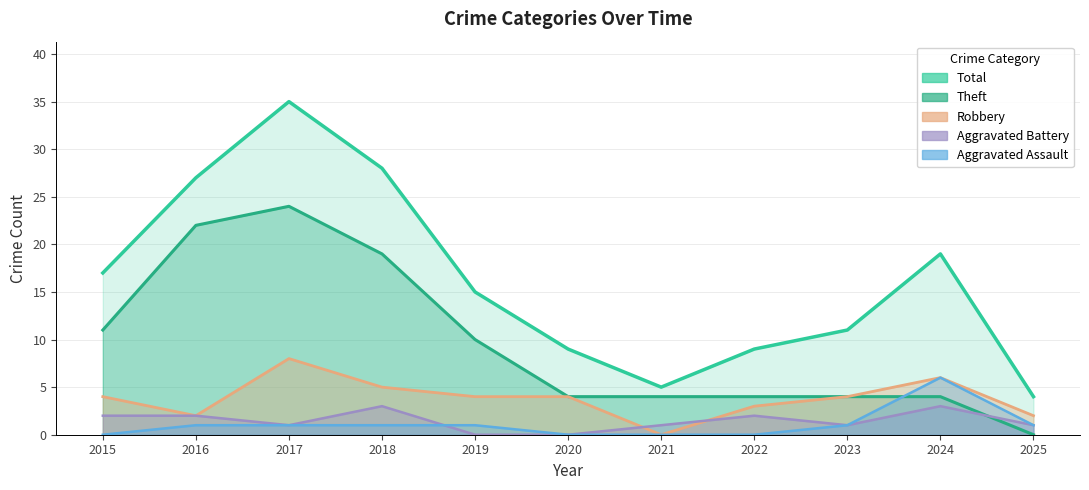

What is the difference between the Theft values at 2018 and 2021?

15